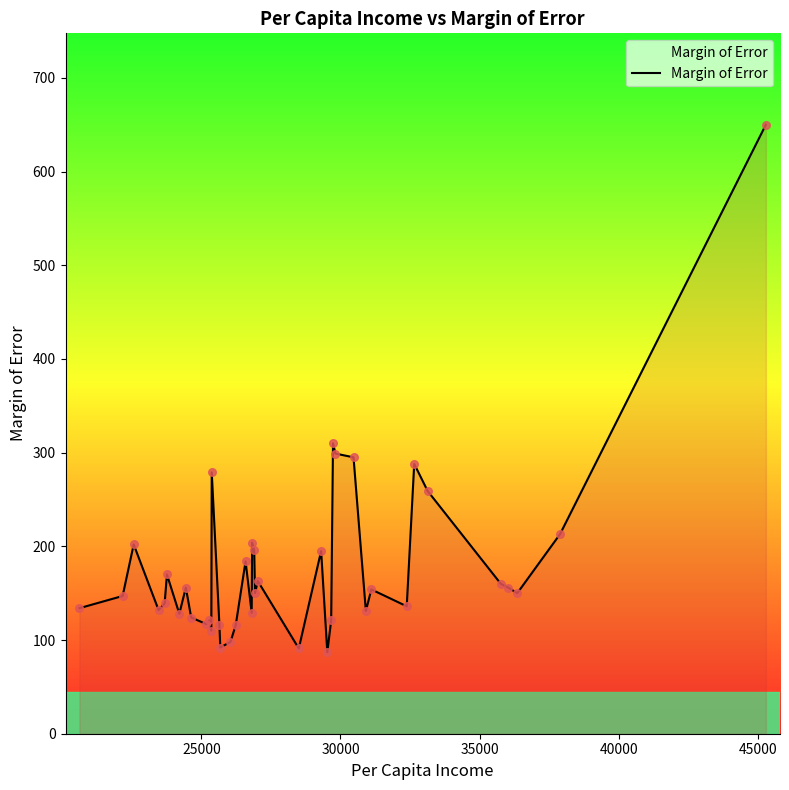

What is the difference between the maximum and minimum values?

563